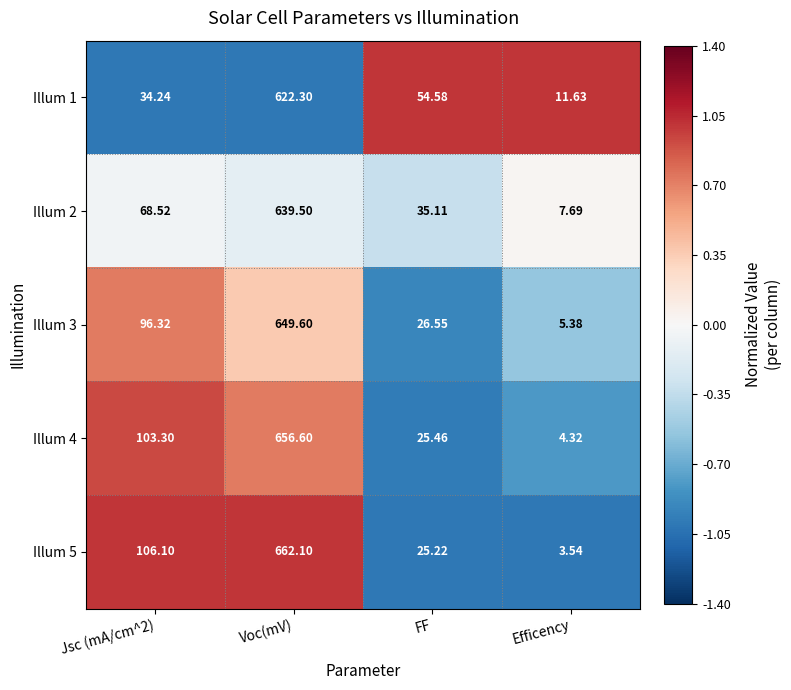

At which category does the chart reach its peak across all series?

Voc(mV)